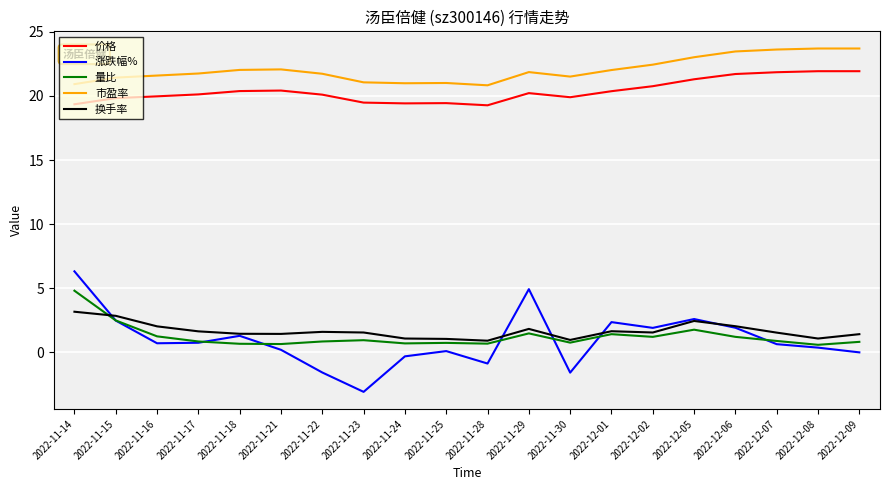

What is the difference between the maximum and second lowest values in the 价格 series?

2.6